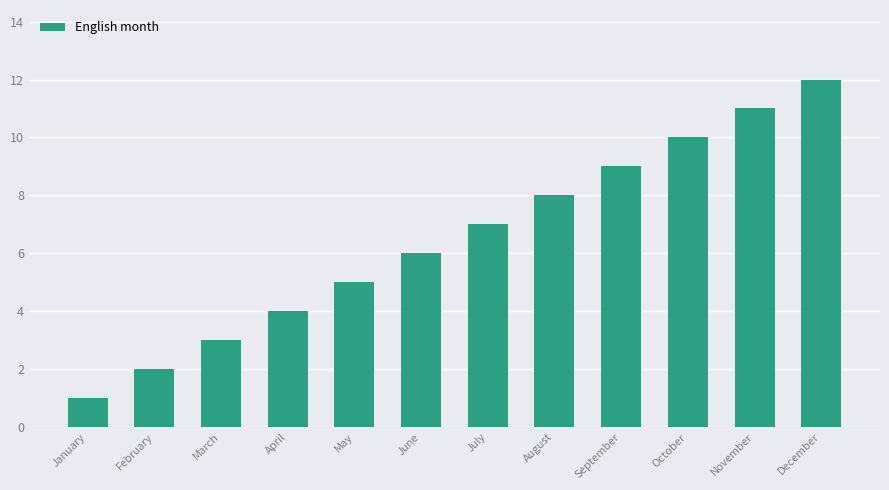

What is the sum of the values at April and February?

6